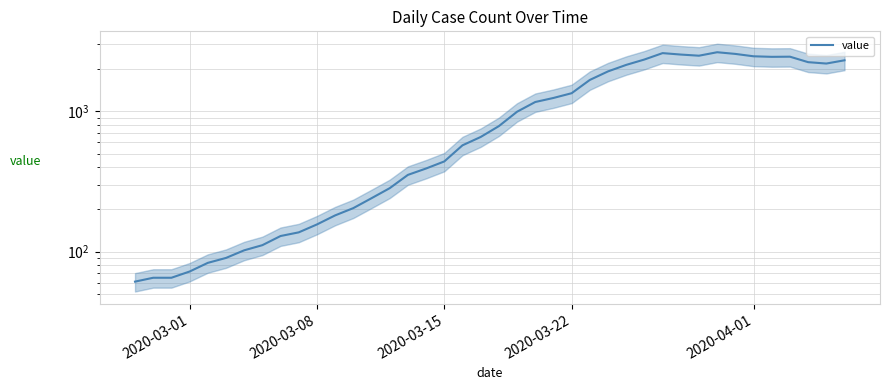

Reading left to right, list all the values displayed in this chart.

61	65	65	72	83	90	102	111	129	137	156	181	204	240	283	352	391	439	572	656	784	993	1165	1245	1346	1674	1926	2143	2341	2600	2539	2492	2638	2566	2468	2446	2452	2241	2191	2311